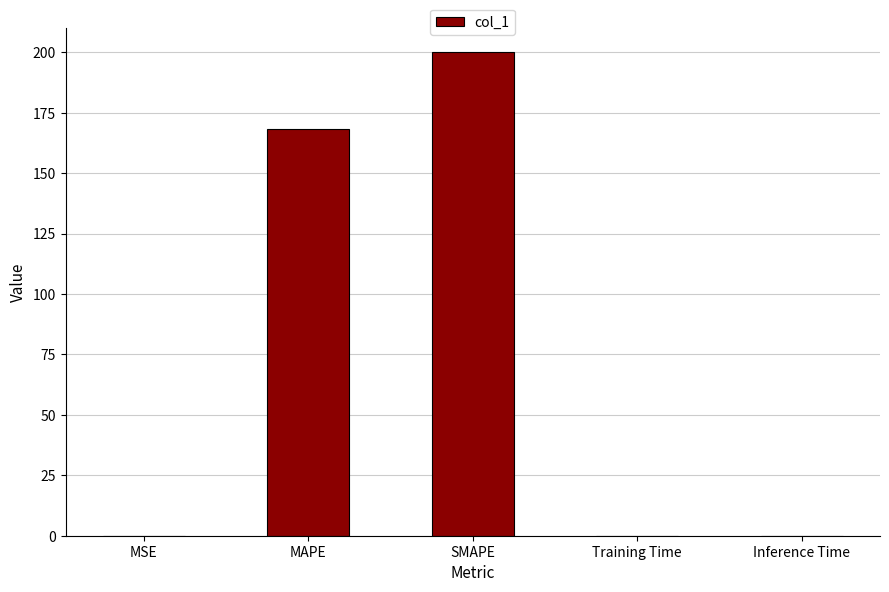

Read the value at SMAPE.

200.0